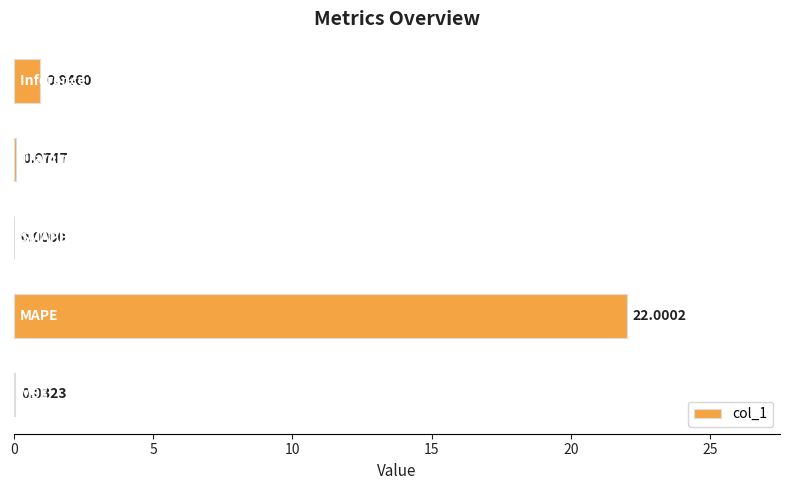

What is the maximum value shown in the chart?

22.0